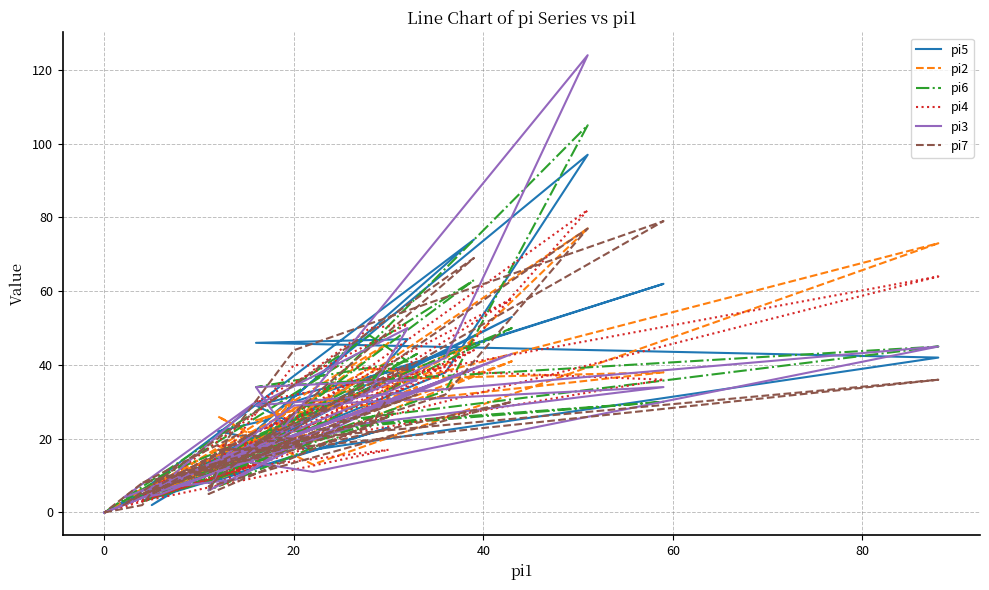

How many lines are shown in the chart?

6